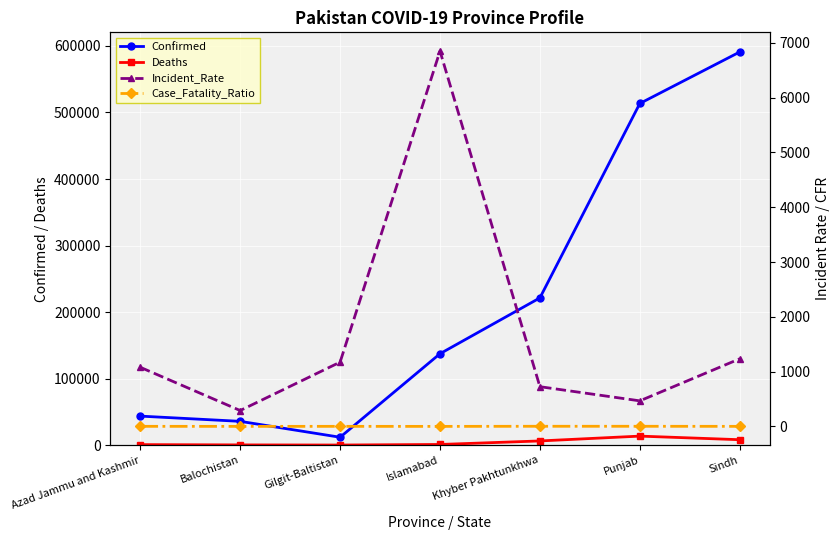

Reading left to right, list all the values displayed in this chart.

Confirmed: Azad Jammu and Kashmir=43657.0	Balochistan=35794.0	Gilgit-Baltistan=11891.0	Islamabad=137430.0	Khyber Pakhtunkhwa=221355.0	Punjab=513528.0	Sindh=590936.0
Deaths: Azad Jammu and Kashmir=793.0	Balochistan=378.0	Gilgit-Baltistan=191.0	Islamabad=1027.0	Khyber Pakhtunkhwa=6329.0	Punjab=13588.0	Sindh=8181.0
Incident_Rate: Azad Jammu and Kashmir=1079.2	Balochistan=290.0	Gilgit-Baltistan=1173.2	Islamabad=6849.0	Khyber Pakhtunkhwa=725.2	Punjab=466.8	Sindh=1234.0
Case_Fatality_Ratio: Azad Jammu and Kashmir=1.8	Balochistan=1.1	Gilgit-Baltistan=1.6	Islamabad=0.7	Khyber Pakhtunkhwa=2.9	Punjab=2.6	Sindh=1.4